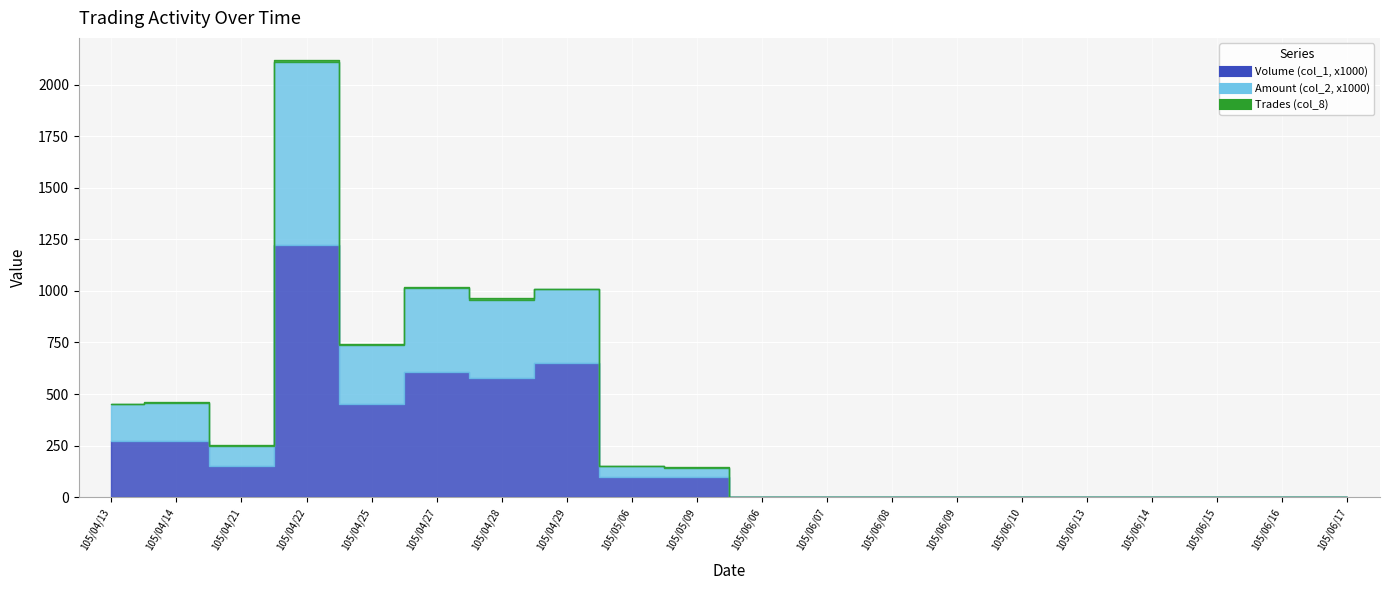

How many values in Amount (col_2, x1000) are above zero?

10